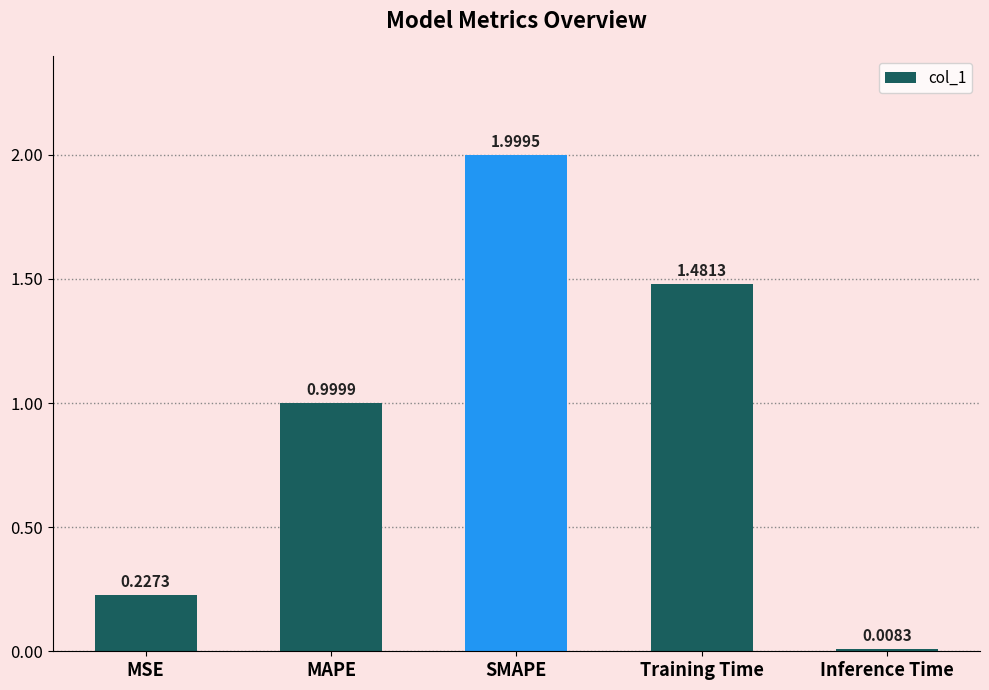

Which has a higher value, SMAPE or Training Time?

SMAPE